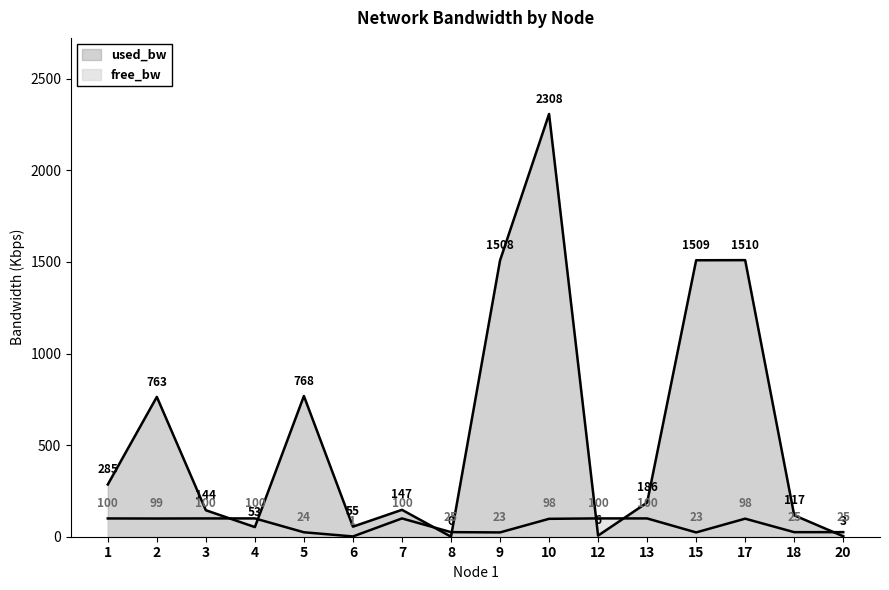

Reading right to left, transcribe all the data shown in this chart.

used_bw: 2.6	117.1	1509.9	1509.2	186.2	6.2	2307.6	1508.1	0.2	146.9	55.0	768.1	52.7	144.5	763.4	285.2
free_bw: 25.0	24.9	98.5	23.5	99.8	100.0	97.7	23.5	25.0	99.9	1.5	24.2	99.9	99.9	99.2	99.7